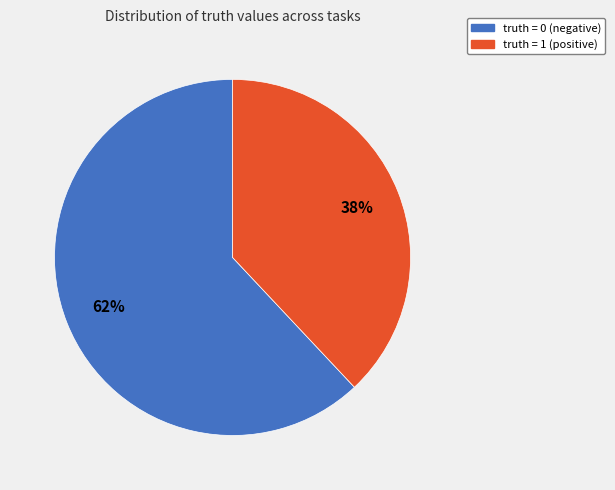

To the nearest percent, what is the difference between the largest and smallest slice percentages?

24%